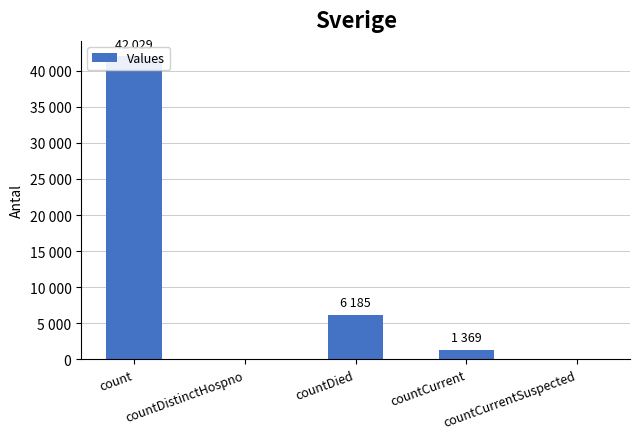

Which category has the lowest value across all series?

countDistinctHospno